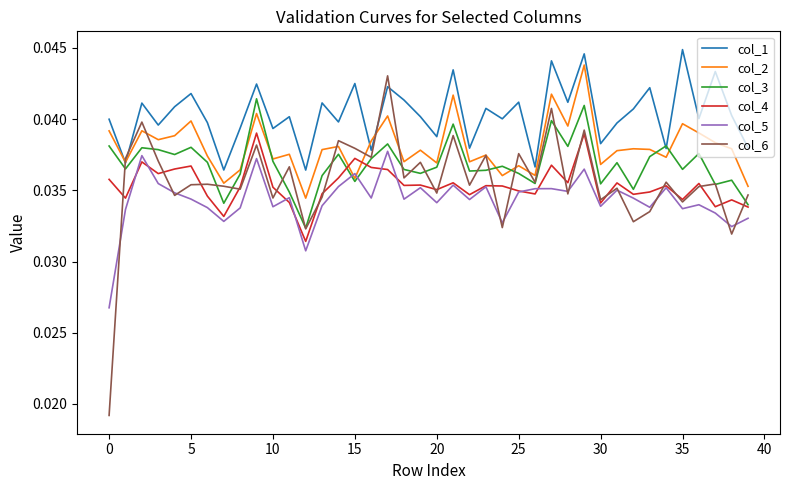

In col_5, how many points are lower than both neighbors (excluding endpoints)?

13